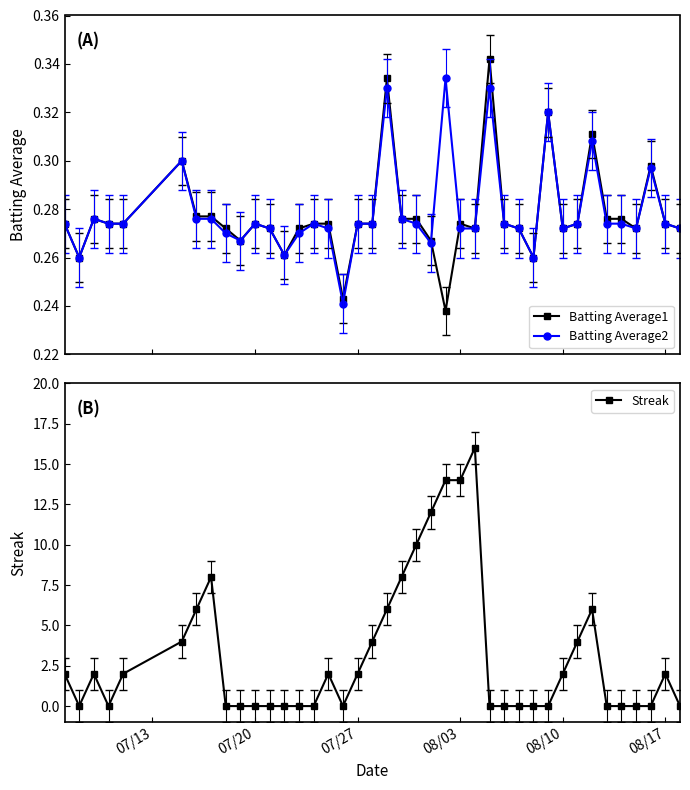

True or false: Batting Average1 has more than 0 points higher than both neighbors.

True